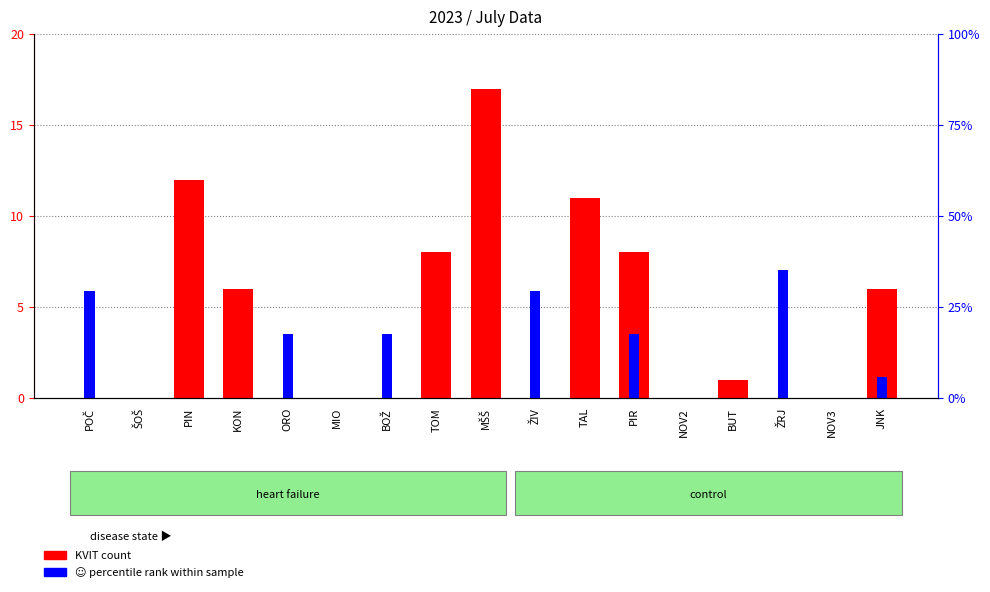

Does the chart contain stacked bars?

No